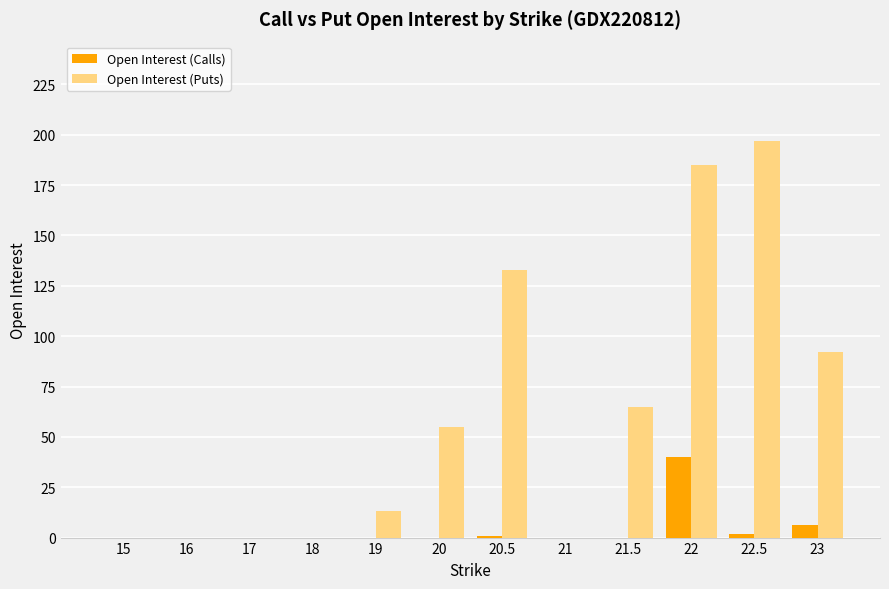

Between 21 and 23, which series saw the biggest shift?

Open Interest (Puts)